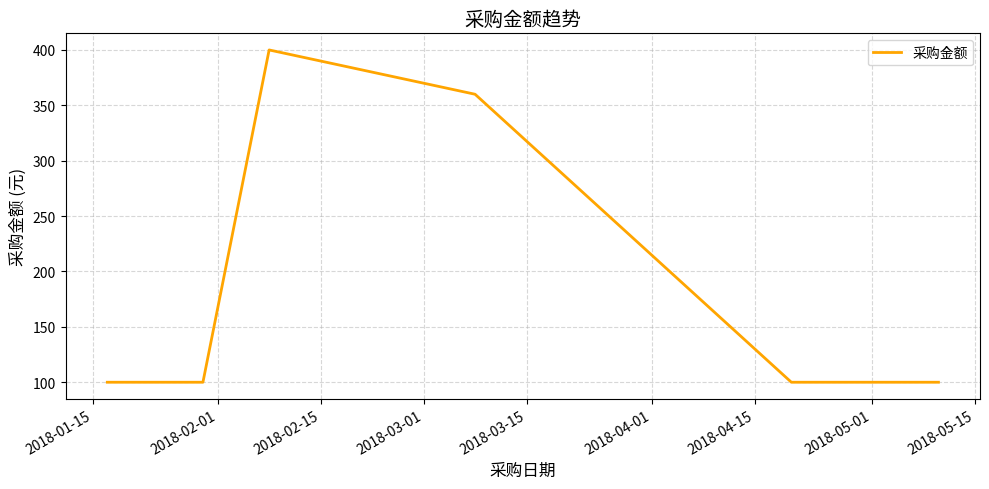

True or false: the data has more than 0 interior local peaks.

True